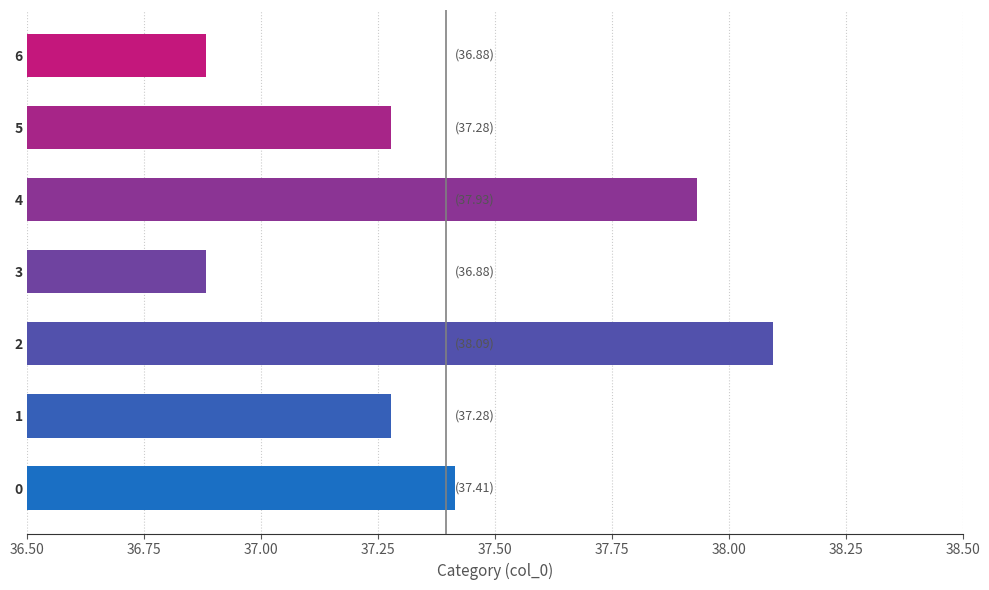

Between 4 and 1, which is larger?

4